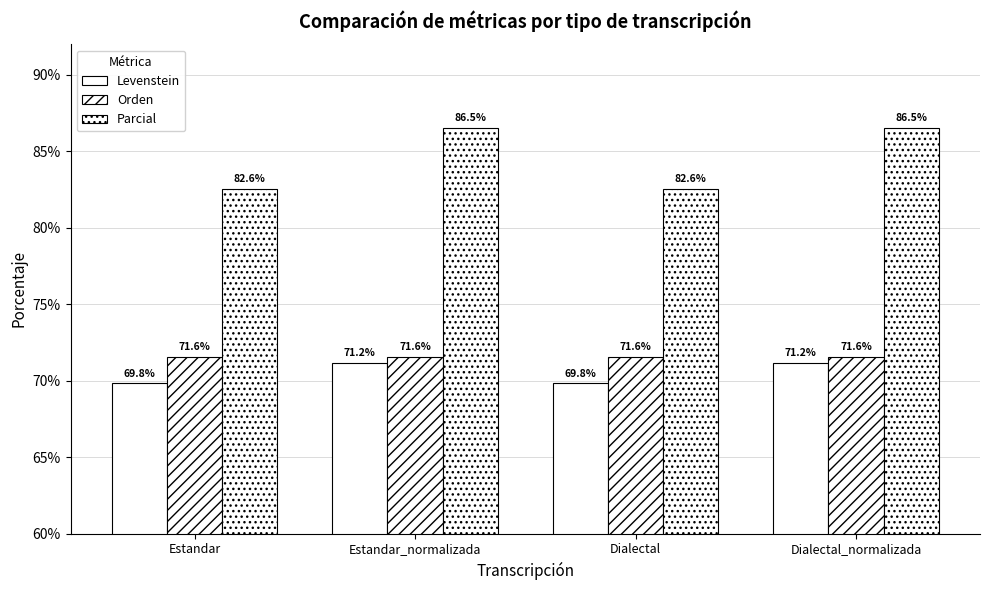

Are the bars grouped side by side (vs. stacked)?

Yes